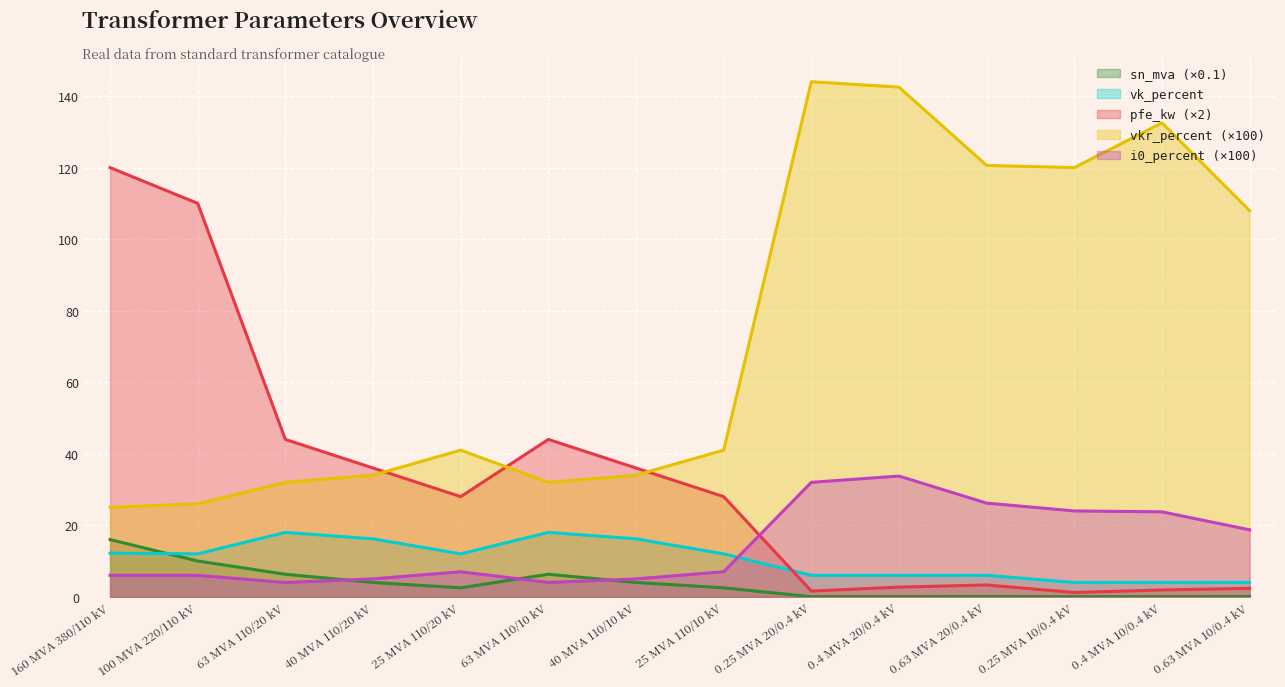

How many lines are shown in the chart?

5